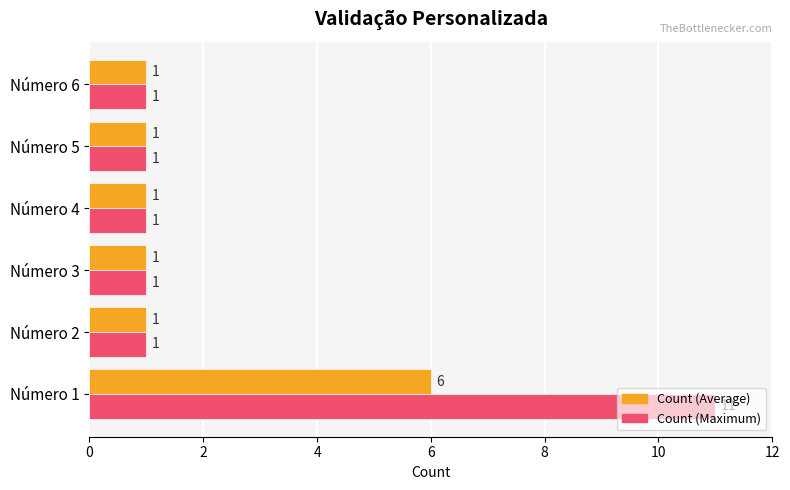

Which series changed the most between Número 1 and Número 6?

Count (Maximum)